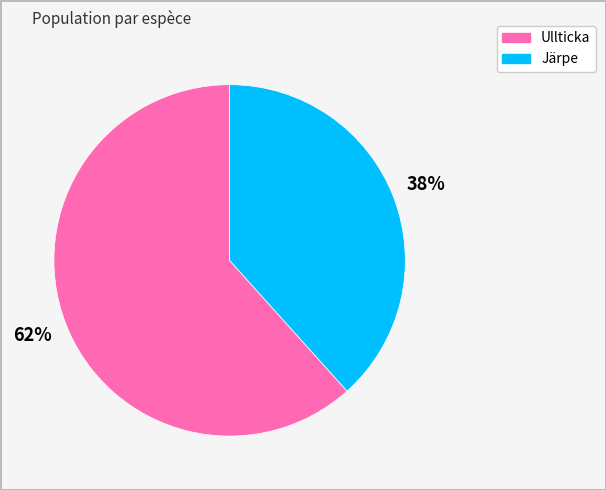

To the nearest percent, what is the average slice percentage?

50%